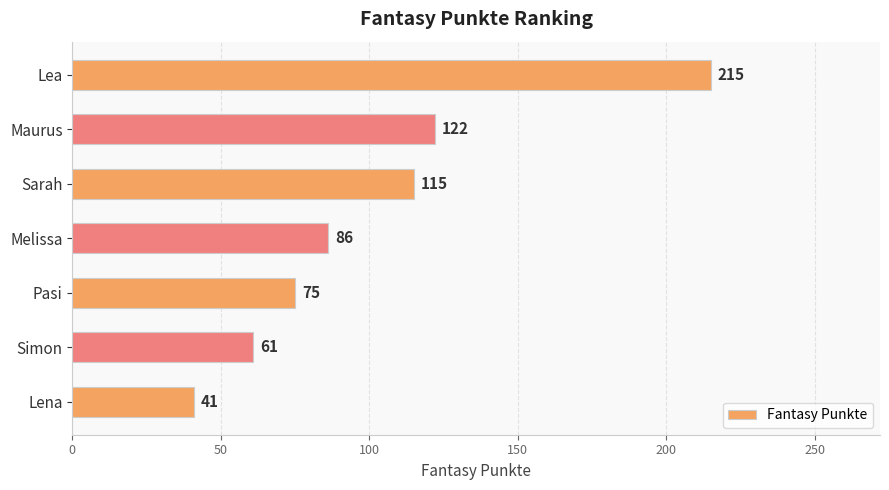

At which category does the chart reach its peak across all series?

Lea